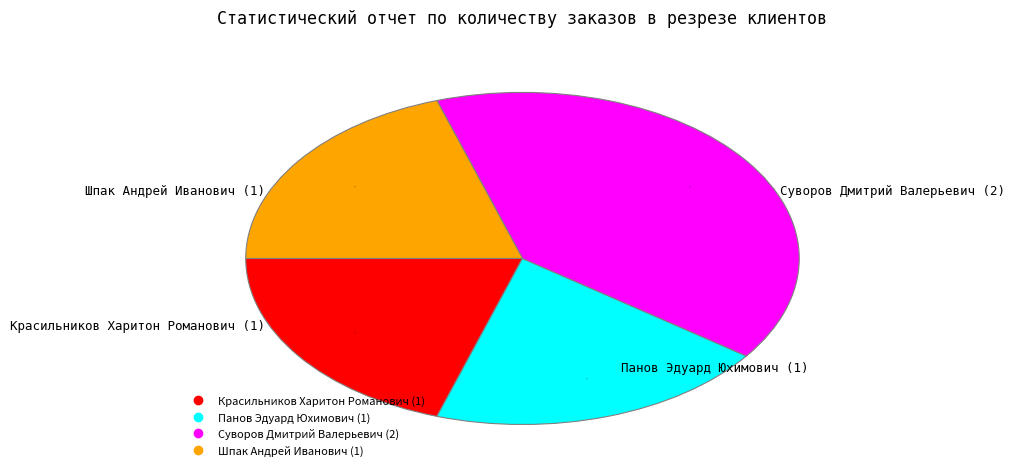

How many slices are in this pie chart?

4